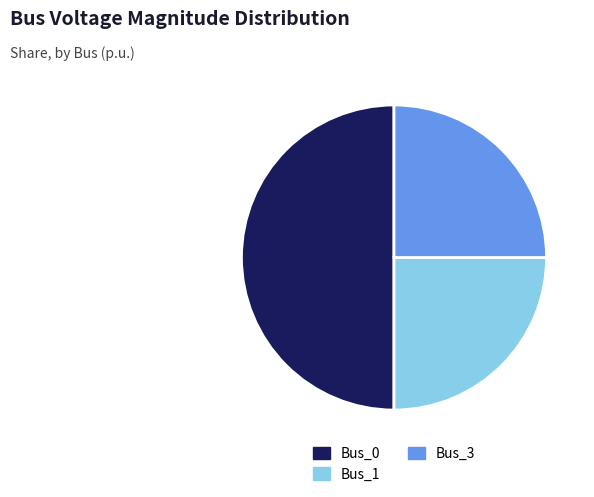

Count the number of slices in the pie.

3